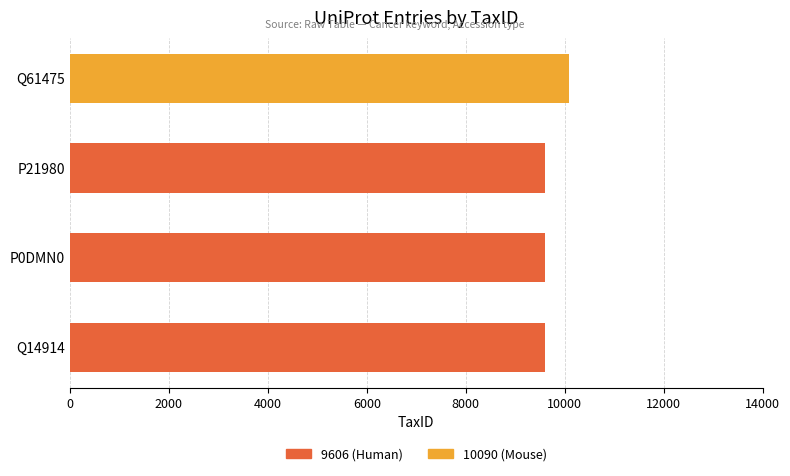

Is it true that 9606 (Human) equals 0 at Q61475?

True